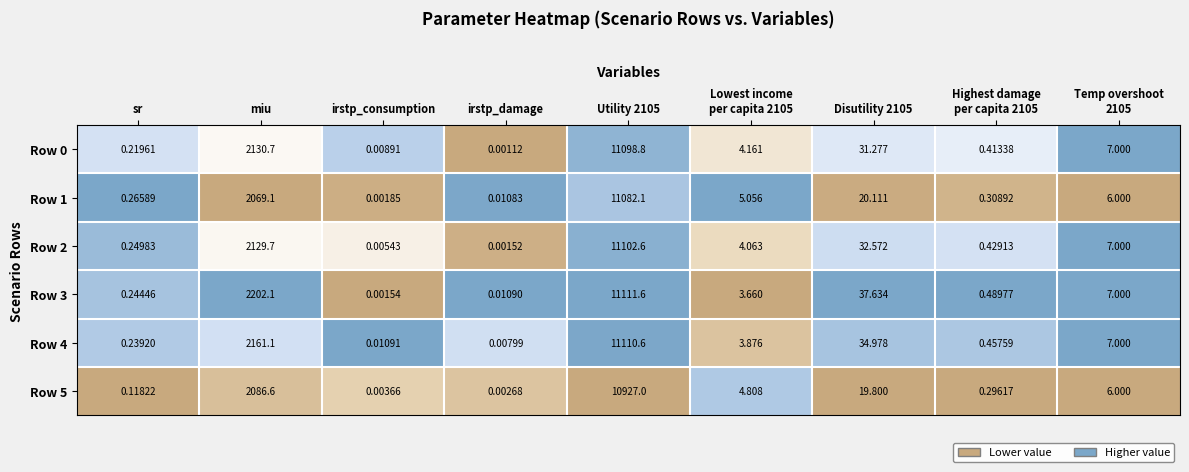

Which label corresponds to the smallest value in the chart?

irstp_damage